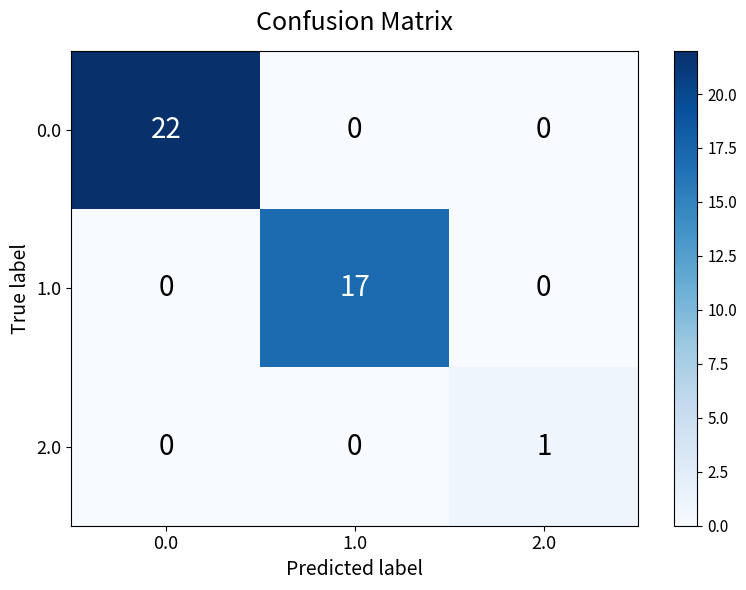

The value of 0.0 at 0.0 is 30. True or false?

False